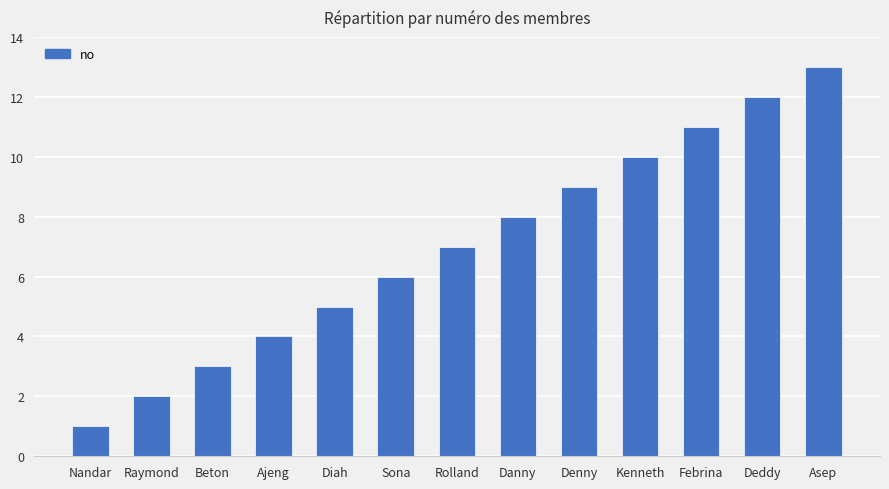

Rank the categories by value from lowest to highest.

Nandar, Raymond, Beton, Ajeng, Diah, Sona, Rolland, Danny, Denny, Kenneth, Febrina, Deddy, Asep